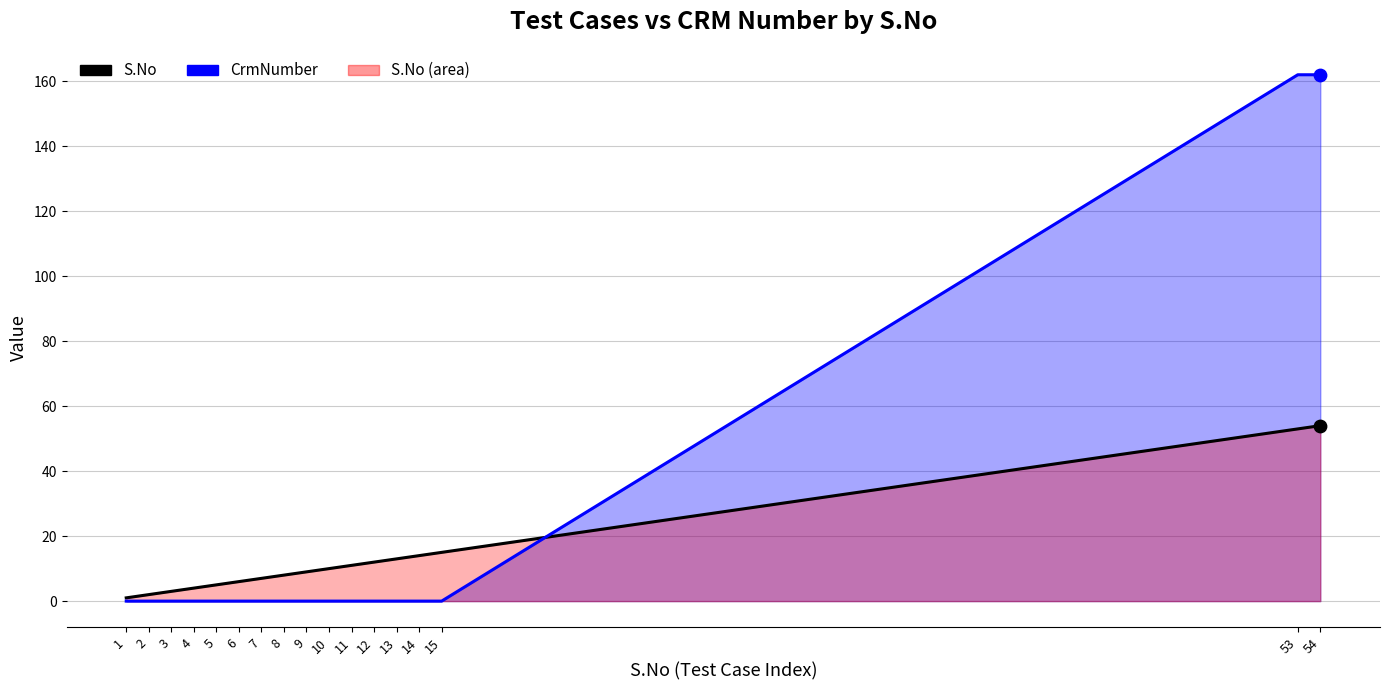

At how many categories does at least one series exceed 125?

2